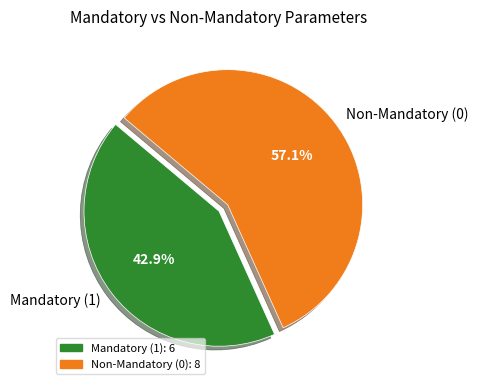

Which slice is the largest?

Non-Mandatory (0)